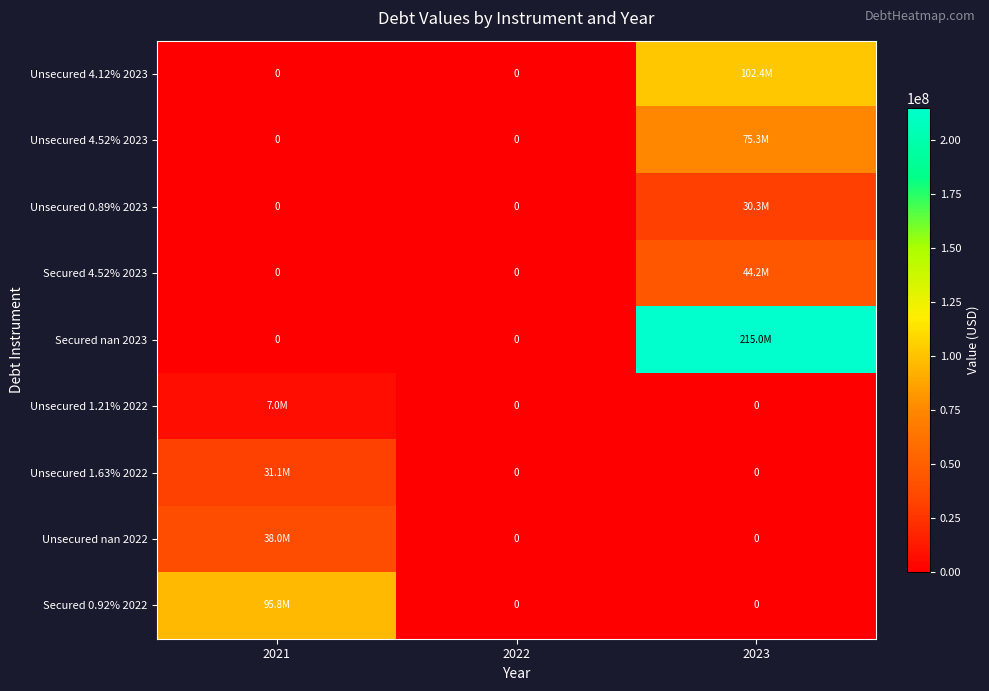

Between 2022 and 2021, which is larger?

2022